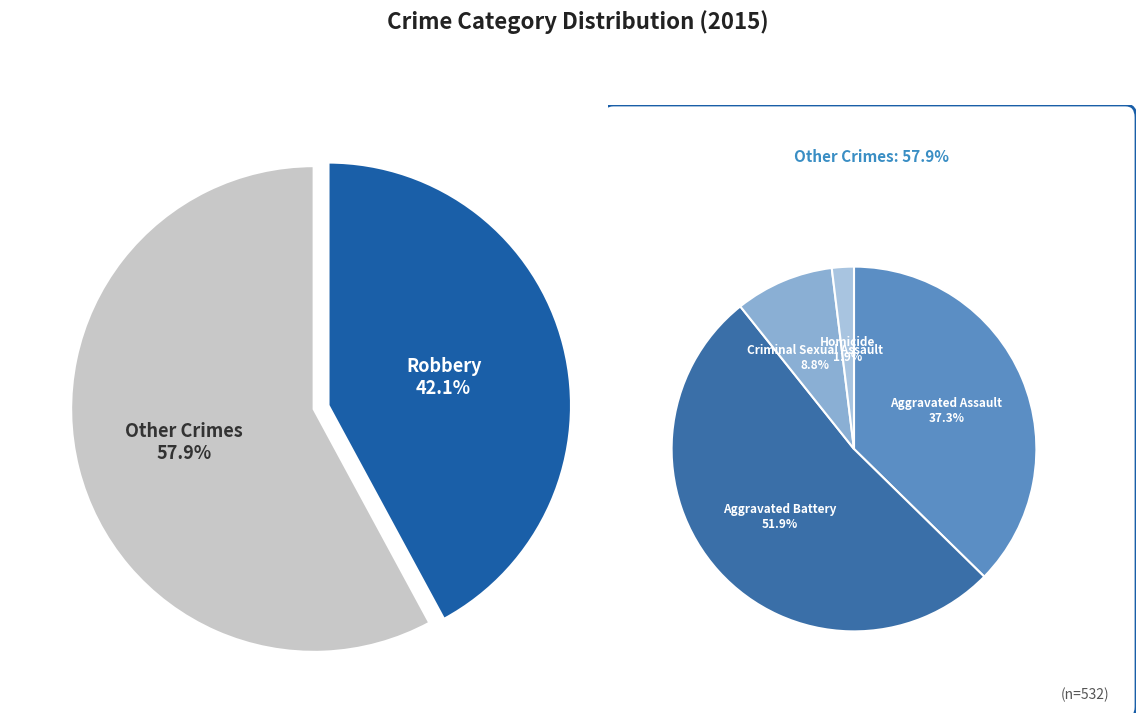

Approximately how many times larger is the value at Criminal Sexual Assault compared to Aggravated Battery?

0.2